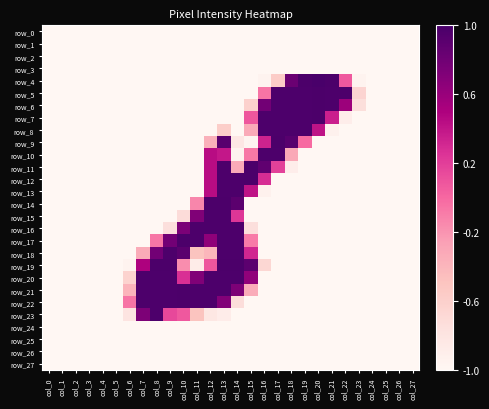

The value of row_21 at col_24 is 0.0. True or false?

True